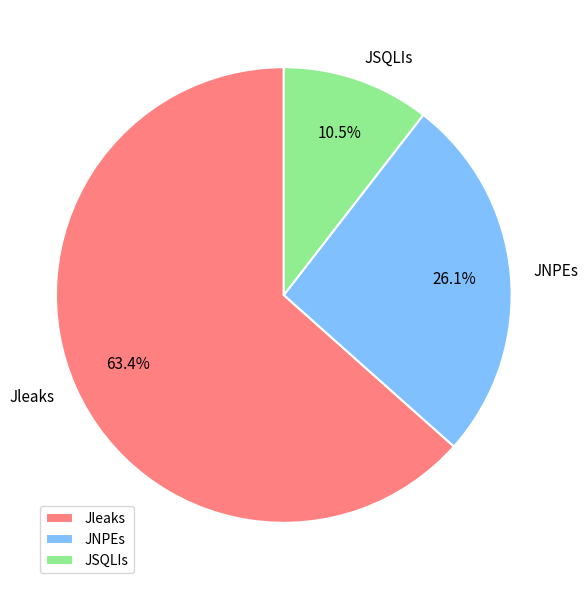

Does Jleaks represent more than half of the total?

Yes